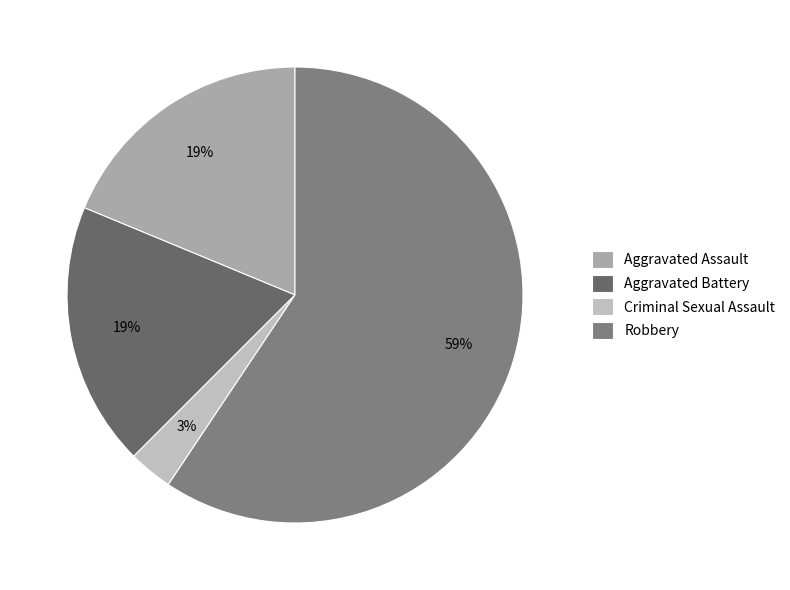

How many slices are in this pie chart?

4